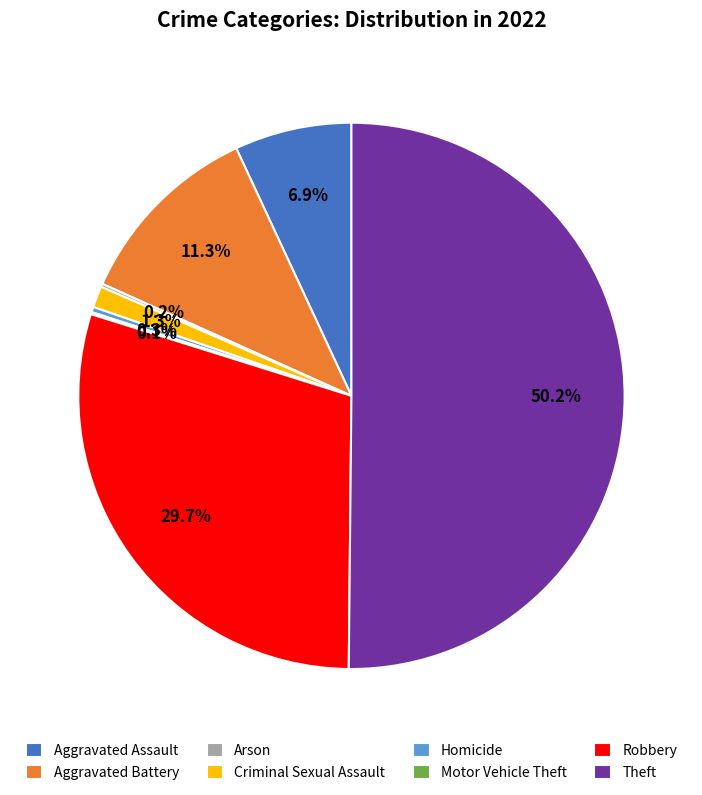

To the nearest percent, what percentage of the pie is Aggravated Assault?

7%